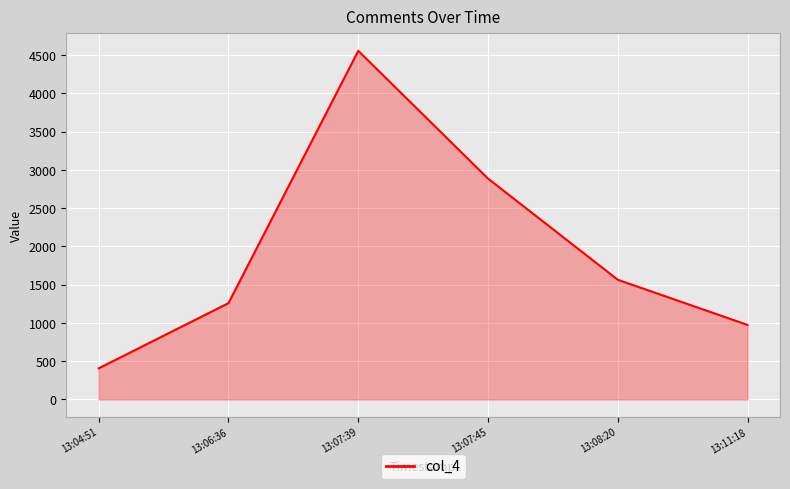

Which label corresponds to the smallest value in the chart?

13:04:51